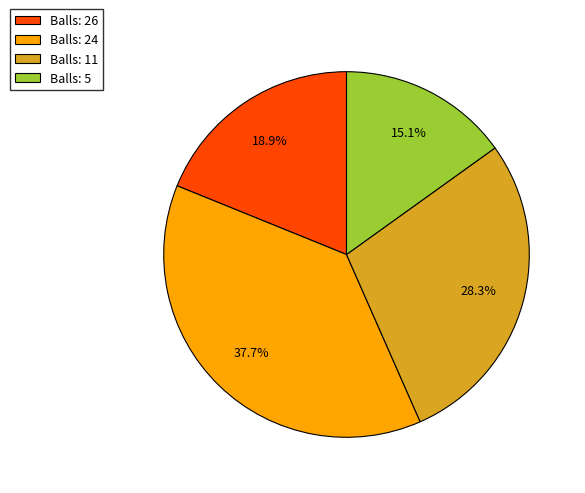

Which slice is the largest?

Balls: 24